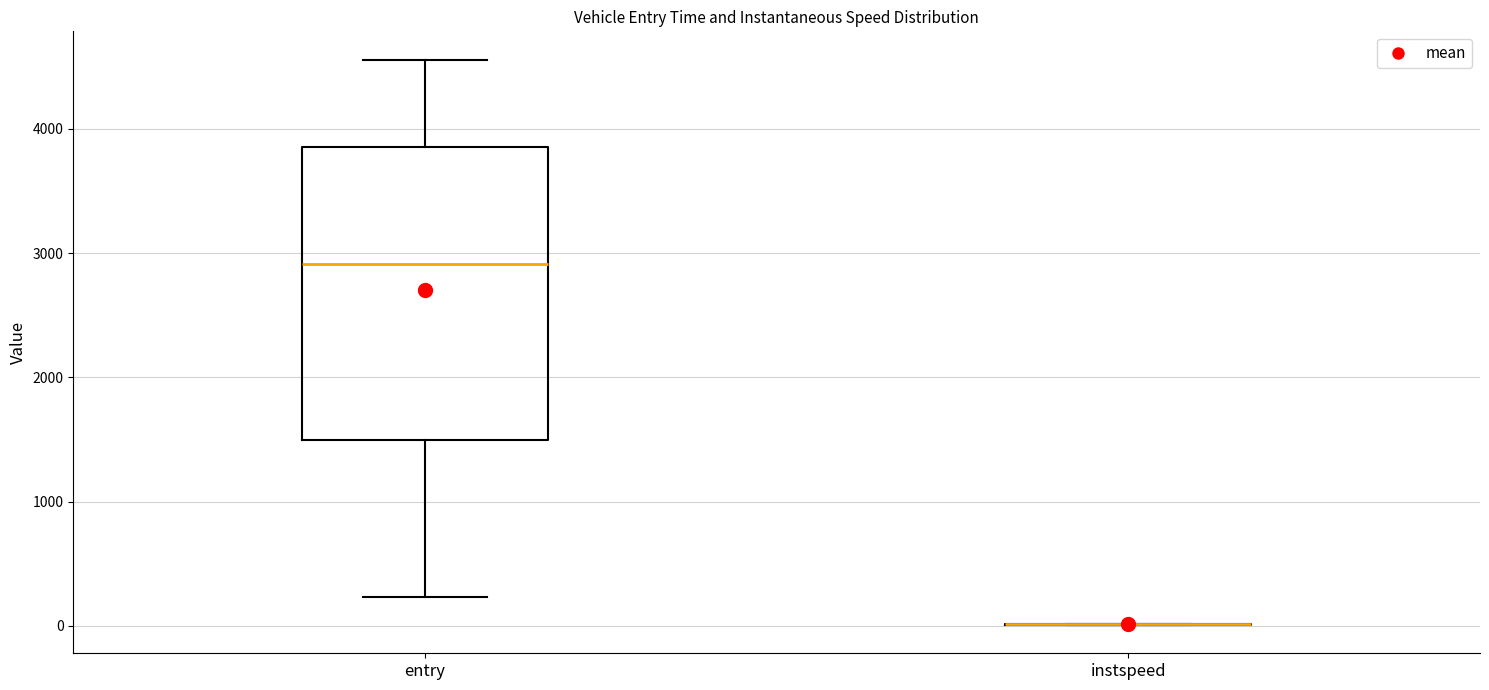

Which box is the tallest, from its lower edge to its upper edge?

entry